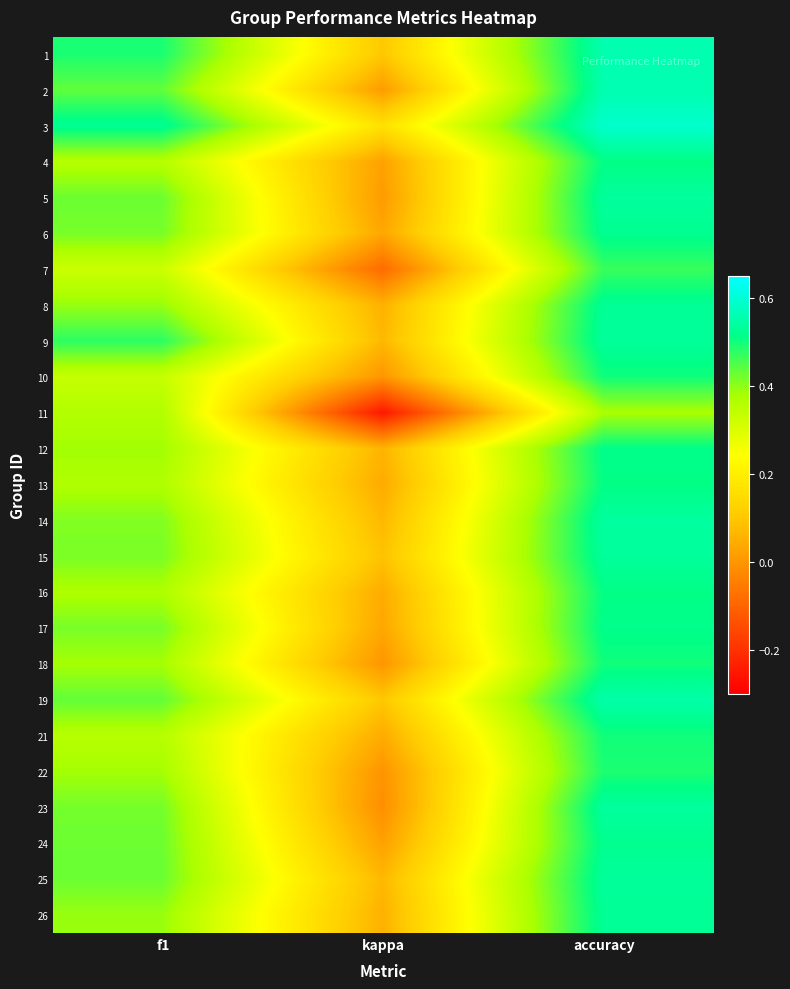

Reading right to left, what are all the values shown in this chart?

1: accuracy=0.6	kappa=0.1	f1=0.5
2: accuracy=0.6	kappa=0.0	f1=0.4
3: accuracy=0.6	kappa=0.2	f1=0.5
4: accuracy=0.5	kappa=0.0	f1=0.4
5: accuracy=0.5	kappa=0.0	f1=0.4
6: accuracy=0.5	kappa=0.0	f1=0.4
7: accuracy=0.5	kappa=-0.1	f1=0.3
8: accuracy=0.5	kappa=0.1	f1=0.4
9: accuracy=0.5	kappa=0.1	f1=0.5
10: accuracy=0.5	kappa=0.0	f1=0.3
11: accuracy=0.4	kappa=-0.2	f1=0.4
12: accuracy=0.5	kappa=0.1	f1=0.4
13: accuracy=0.5	kappa=0.0	f1=0.4
14: accuracy=0.5	kappa=0.1	f1=0.4
15: accuracy=0.5	kappa=0.1	f1=0.4
16: accuracy=0.5	kappa=0.0	f1=0.4
17: accuracy=0.5	kappa=0.0	f1=0.4
18: accuracy=0.5	kappa=0.0	f1=0.4
19: accuracy=0.6	kappa=0.1	f1=0.4
21: accuracy=0.5	kappa=0.0	f1=0.4
22: accuracy=0.5	kappa=-0.0	f1=0.4
23: accuracy=0.5	kappa=-0.0	f1=0.4
24: accuracy=0.5	kappa=0.0	f1=0.4
25: accuracy=0.5	kappa=0.1	f1=0.4
26: accuracy=0.5	kappa=0.1	f1=0.4